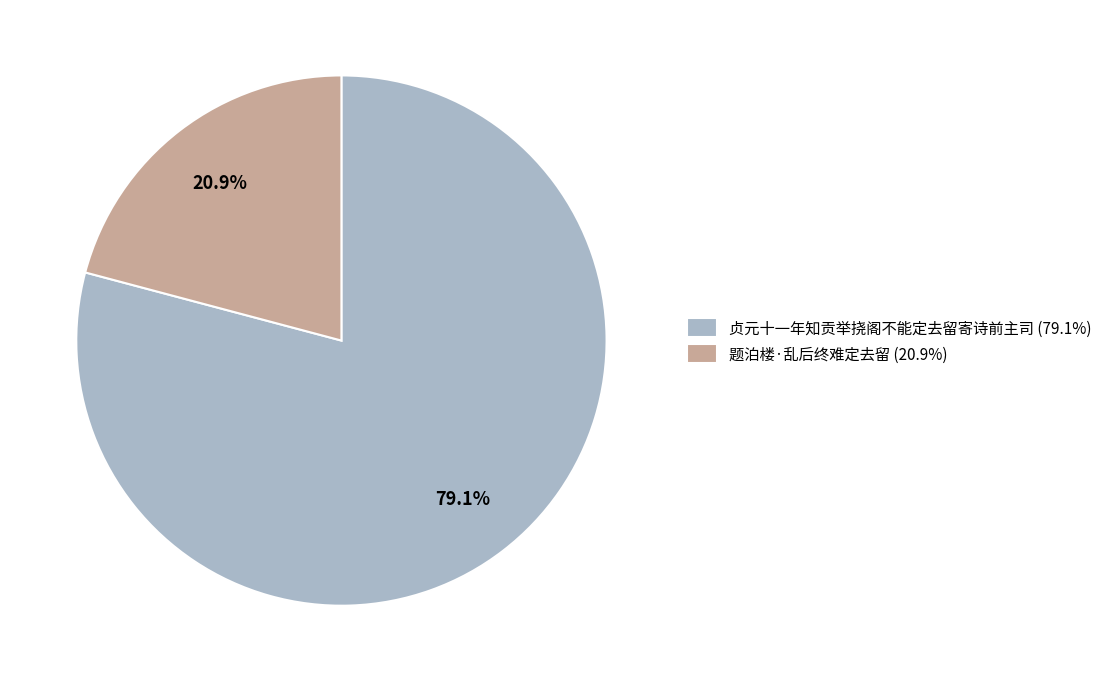

The 题泊楼·乱后终难定去留 slice represents 7% of the pie. True or false?

False